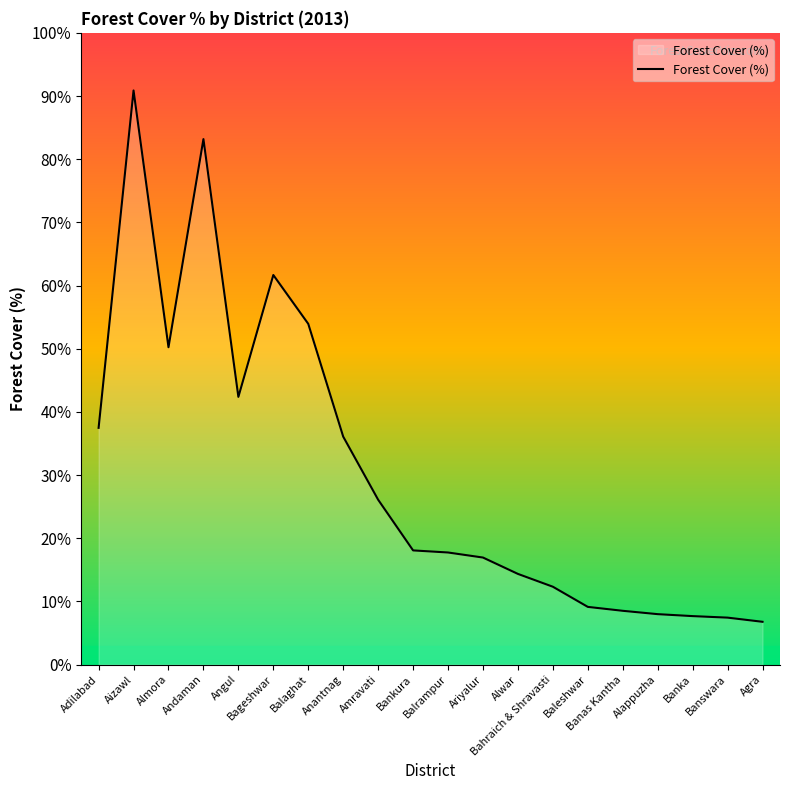

What value does the data have at Balrampur?

17.8